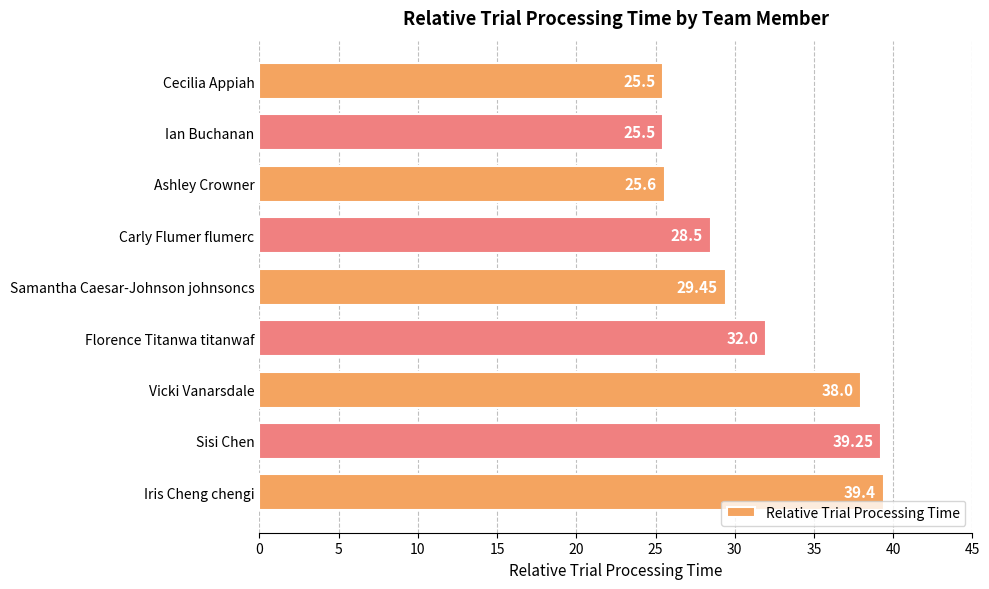

How many distinct data groups are displayed?

1